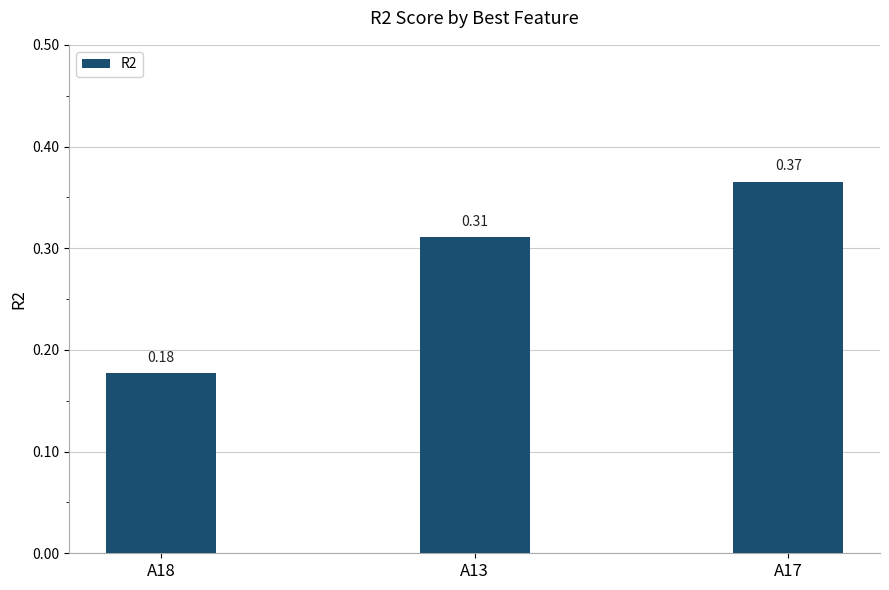

List the labels in order of value, smallest first.

A18, A13, A17